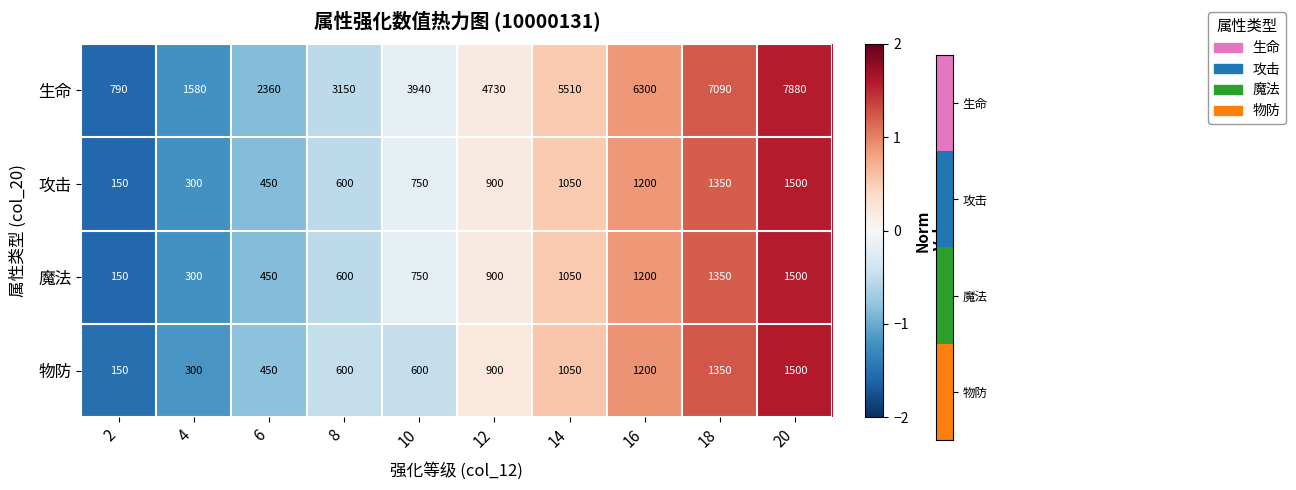

Which series has the largest range (max minus min)?

生命